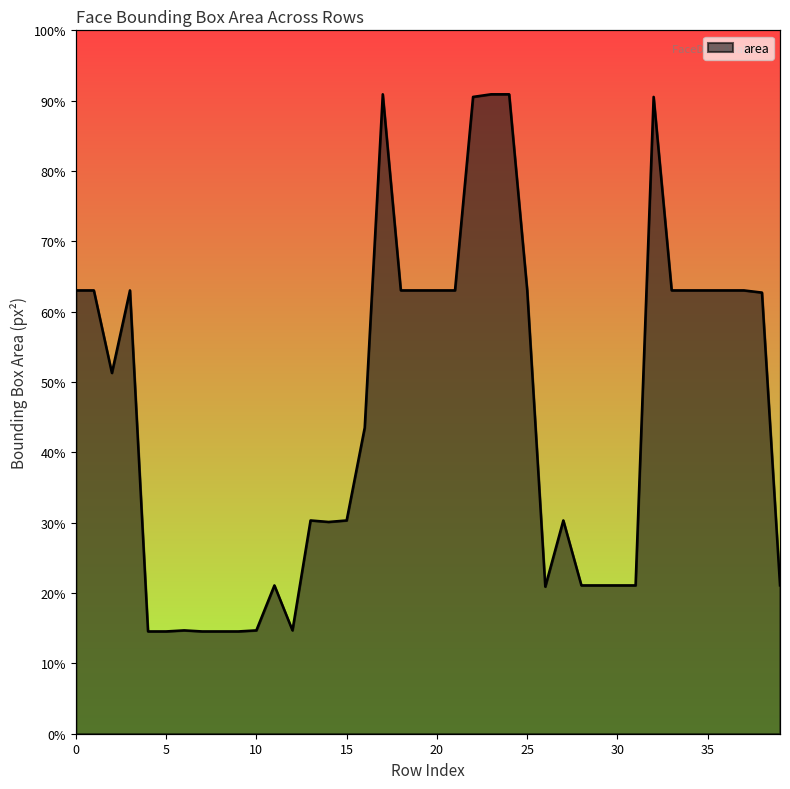

Reading left to right, list all the values displayed in this chart.

0=41616	1=41616	2=33864	3=41616	4=9604	5=9604	6=9702	7=9604	8=9604	9=9604	10=9702	11=13924	12=9702	13=20022	14=19881	15=20022	16=28730	17=60025	18=41616	19=41616	20=41616	21=41616	22=59780	23=60025	24=60025	25=41616	26=13806	27=20022	28=13924	29=13924	30=13924	31=13924	32=59780	33=41616	34=41616	35=41616	36=41616	37=41616	38=41412	39=13924